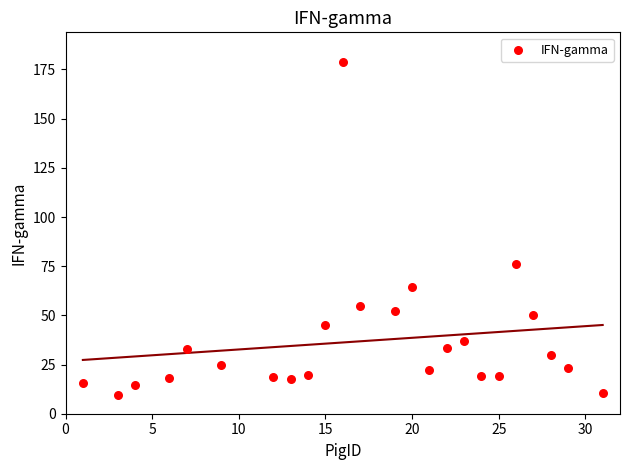

What Y value in the scatter plot is closest to 94?

76.0